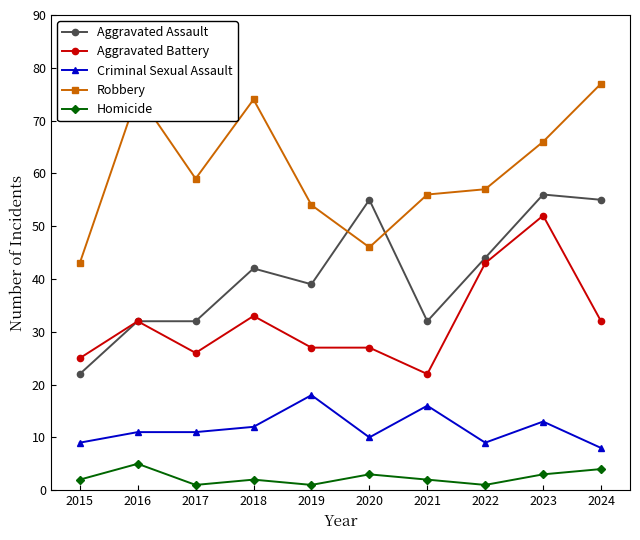

Is the value of Aggravated Battery at 2016 greater than the value of Homicide at 2016?

Yes